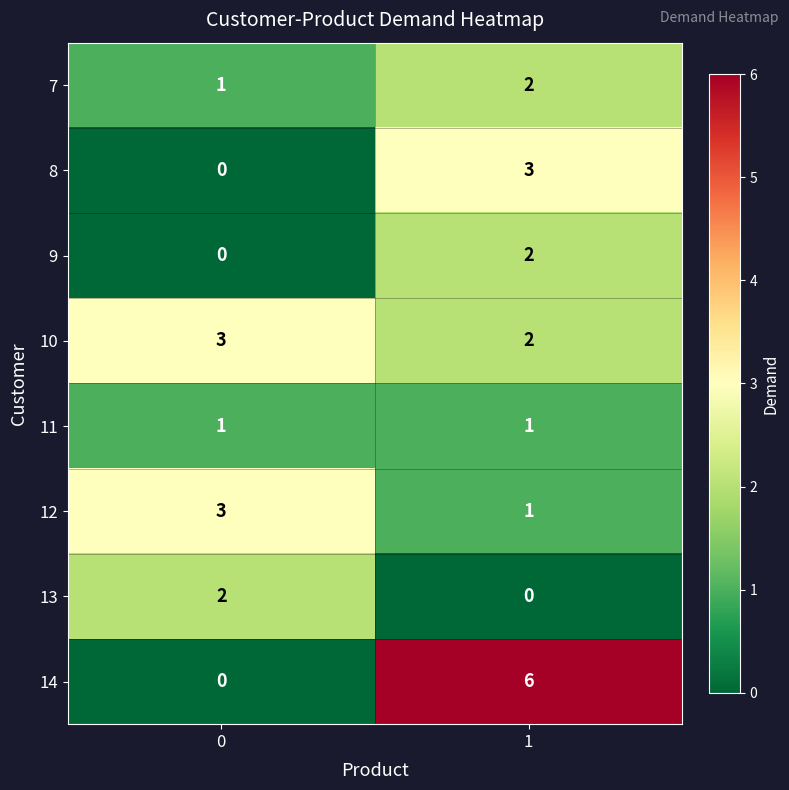

What is the total value across all series at 0?

10